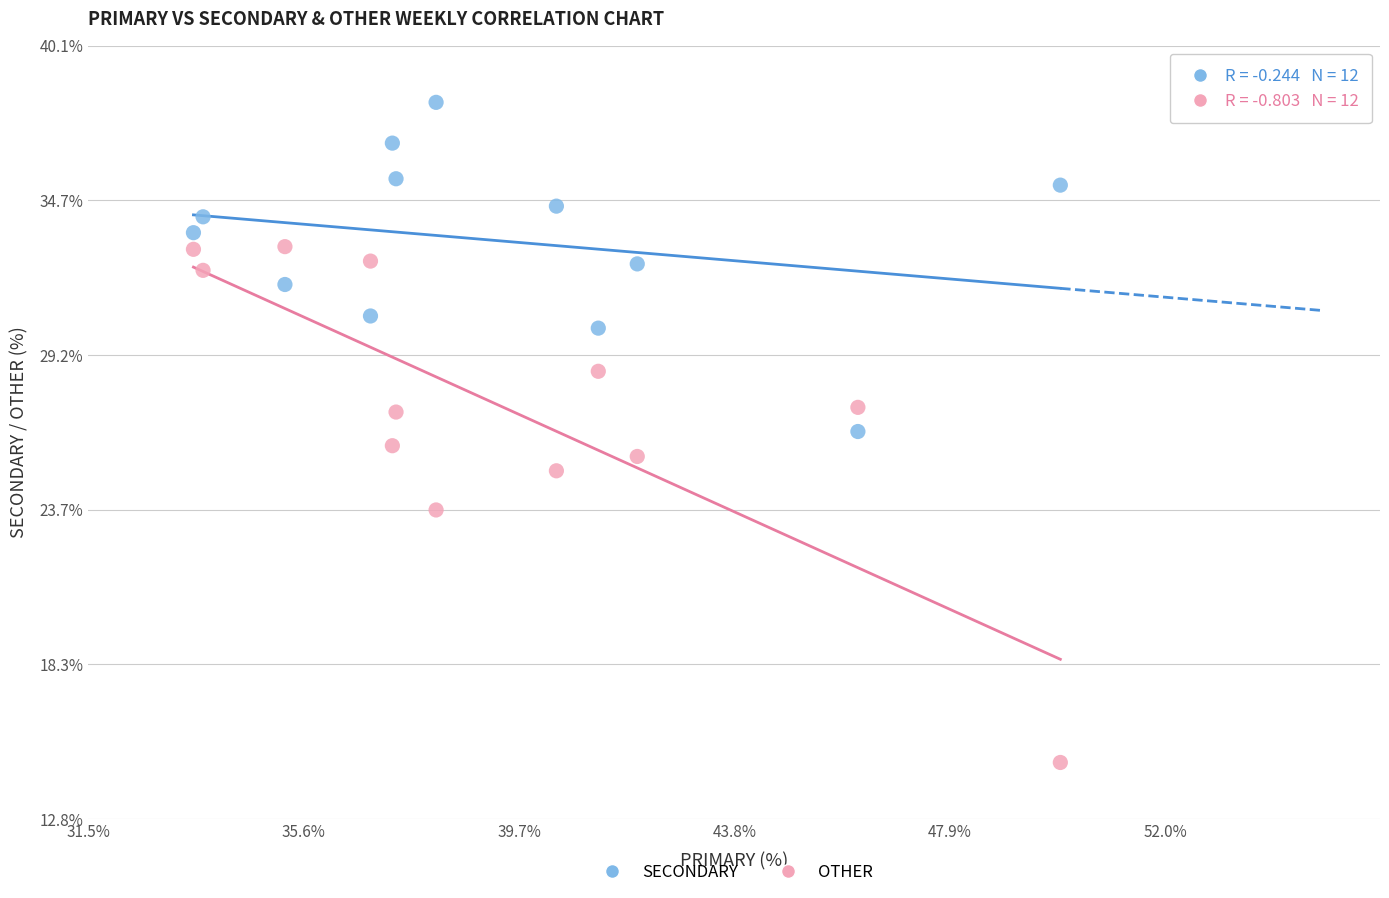

In the OTHER series, what Y value is closest to 23?

23.7